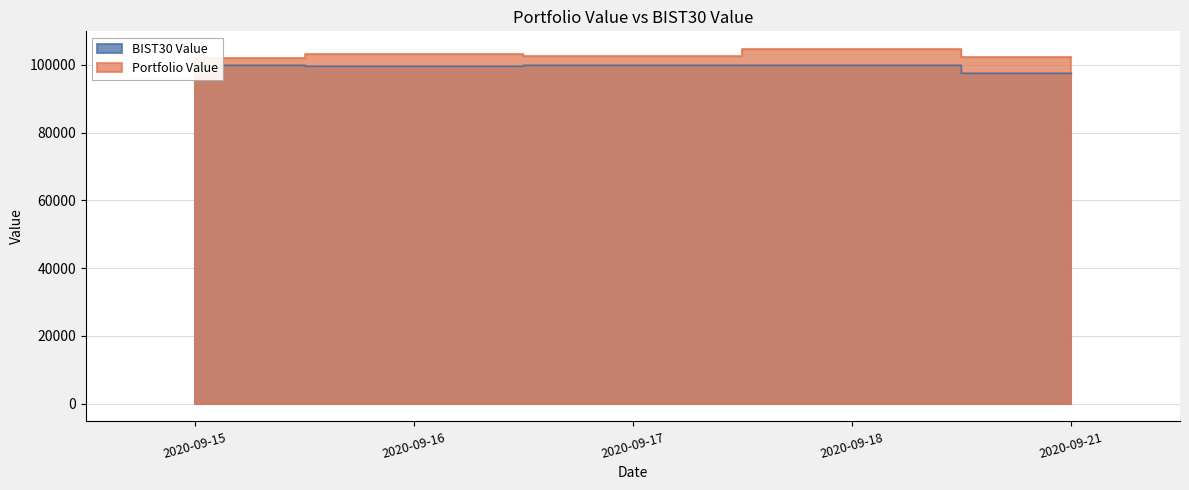

What is the difference between the second highest and minimum values in the BIST30 Value series?

2224.2